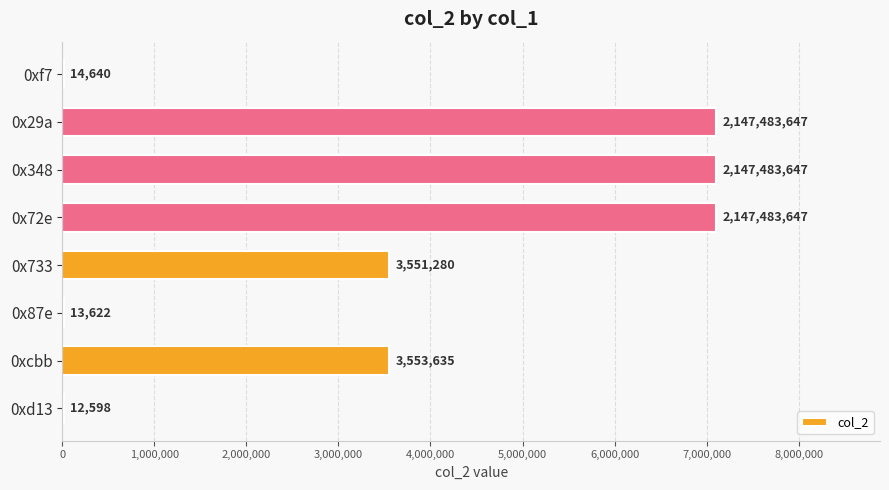

Reading top to bottom, what are all the values shown in this chart?

0xf7=14640	0x29a=7107270	0x348=7107270	0x72e=7107270	0x733=3551280	0x87e=13622	0xcbb=3553635	0xd13=12598